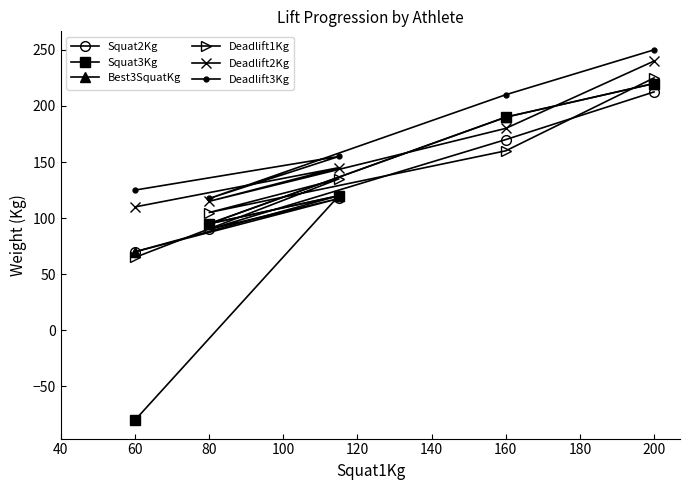

The Squat2Kg series shows 70.0 at 60. True or false?

True